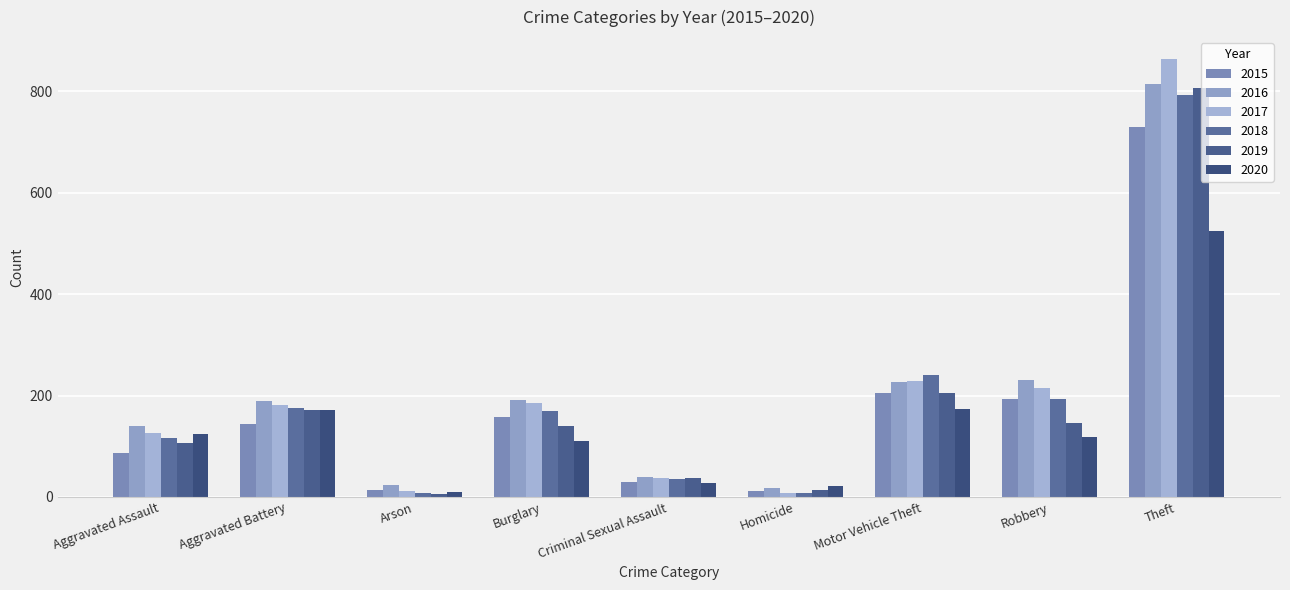

How many bars are there in each group?

6